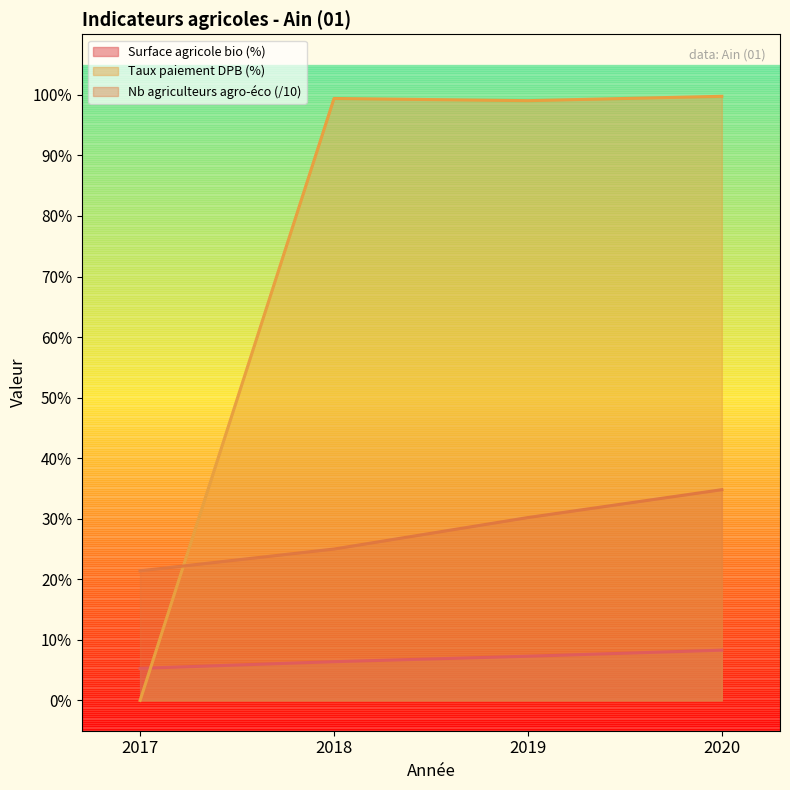

How many intersections are there between Surface agricole bio (%) and Taux paiement DPB (%)?

1